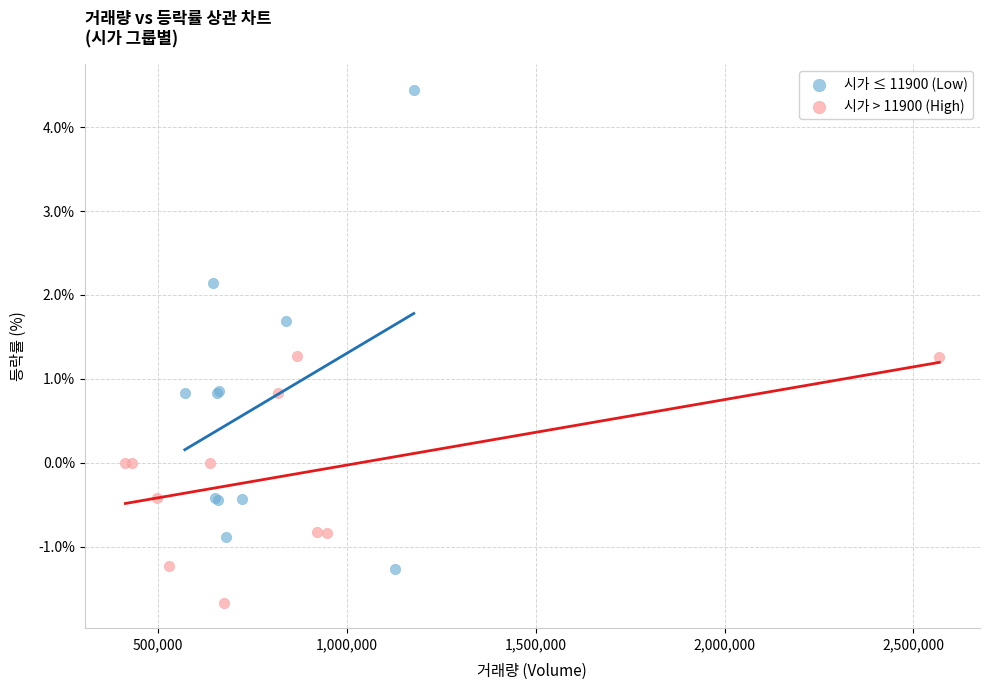

Which series has the largest Y range (max minus min)?

시가 ≤ 11900 (Low)